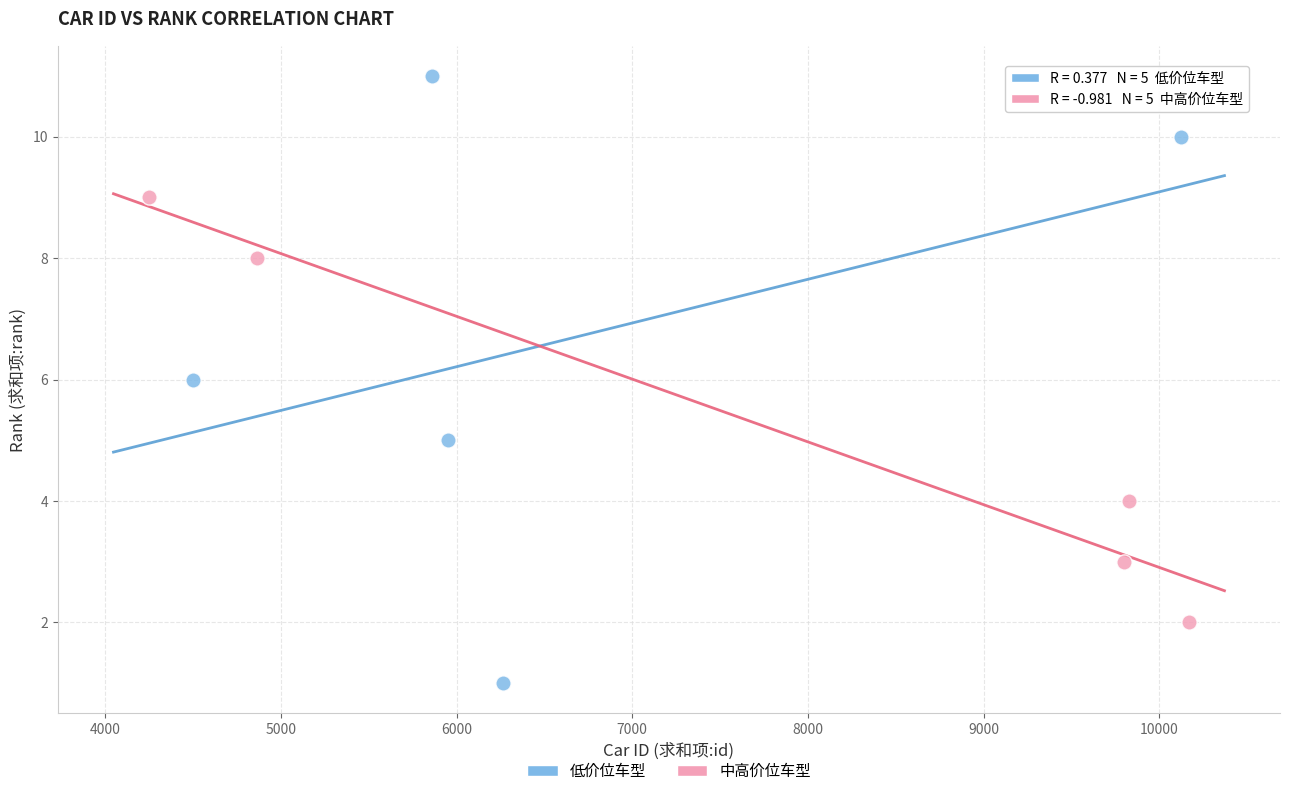

Which series contains the lowest Y value?

低价位车型